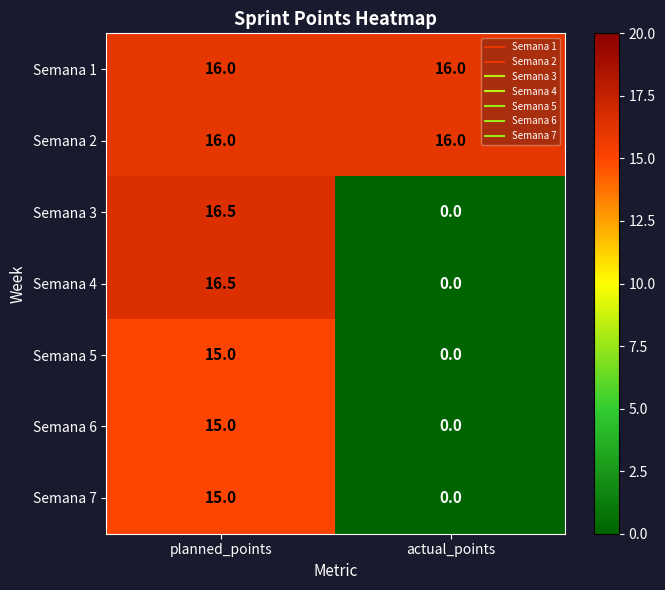

Is it true that Semana 6 equals -9.9 at actual_points?

False